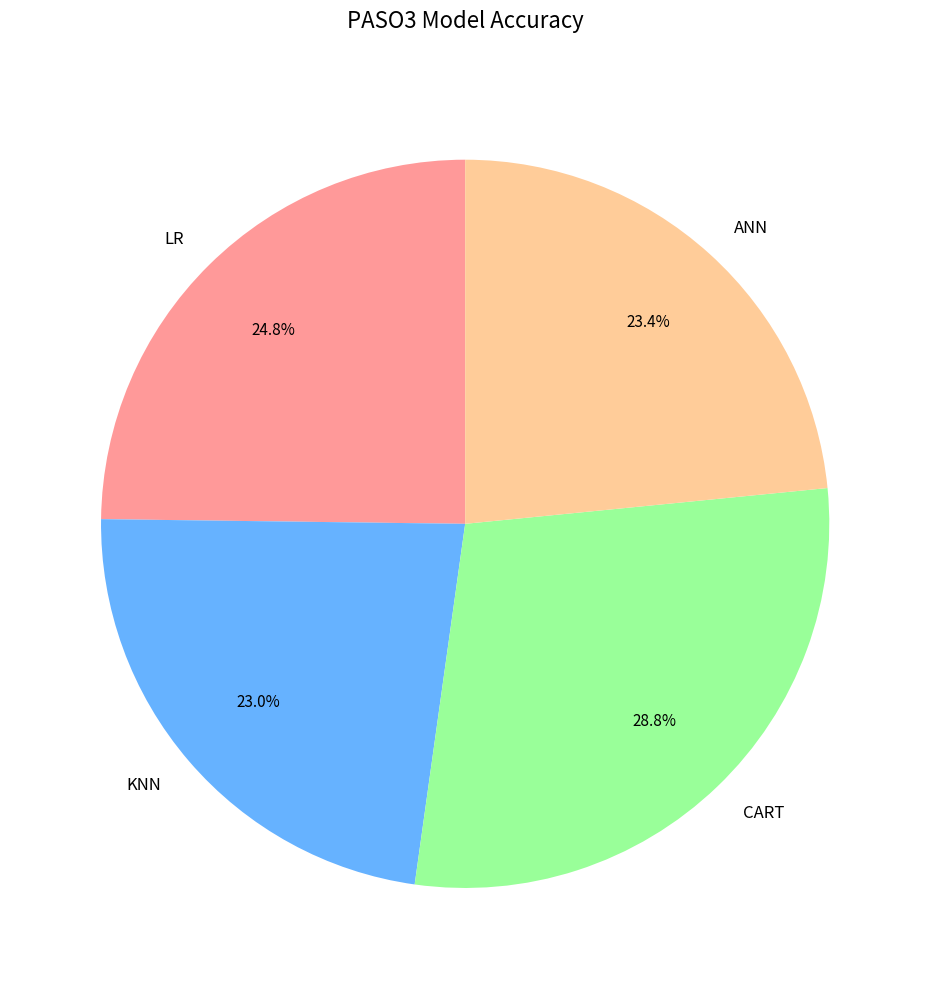

What percentage is the LR slice, to the nearest percent?

25%